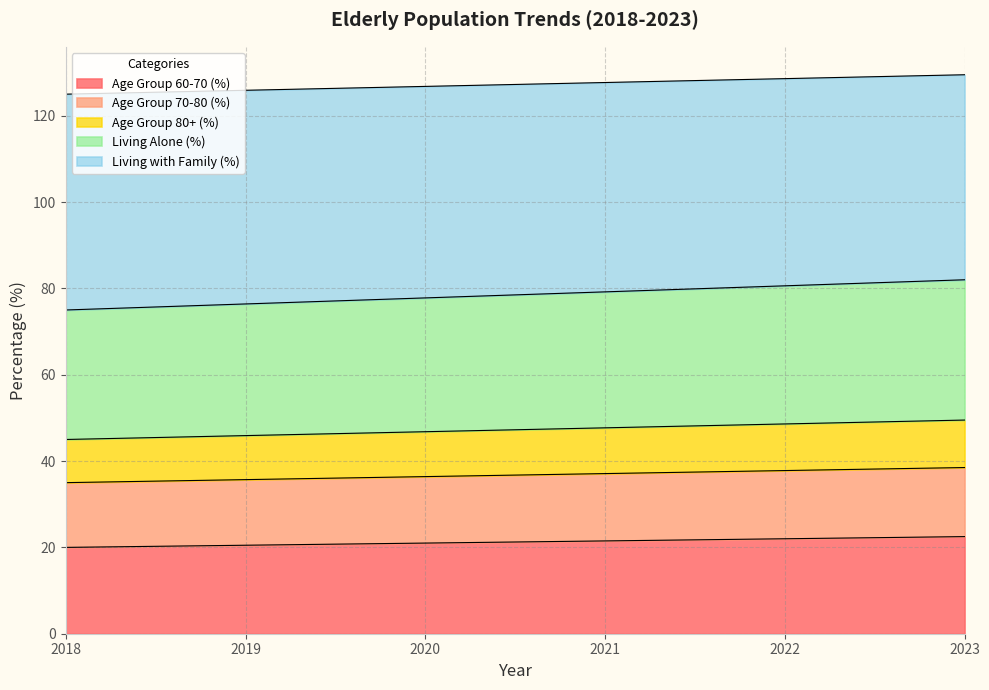

True or false: Living with Family (%) and Age Group 80+ (%) intersect in this chart.

False